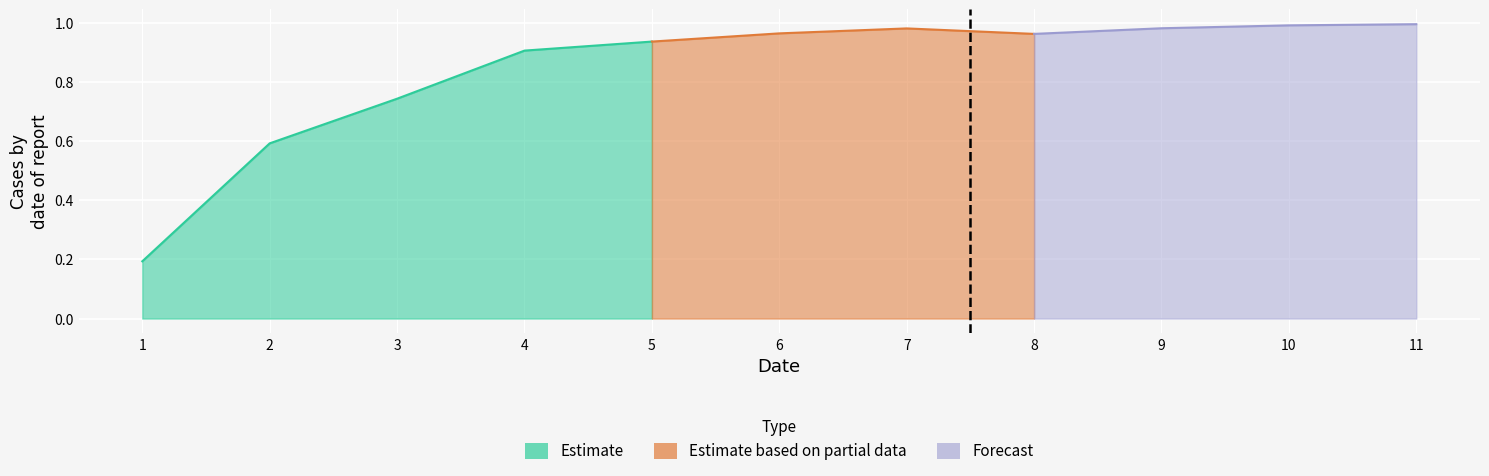

What is the sum of all values?

9.2